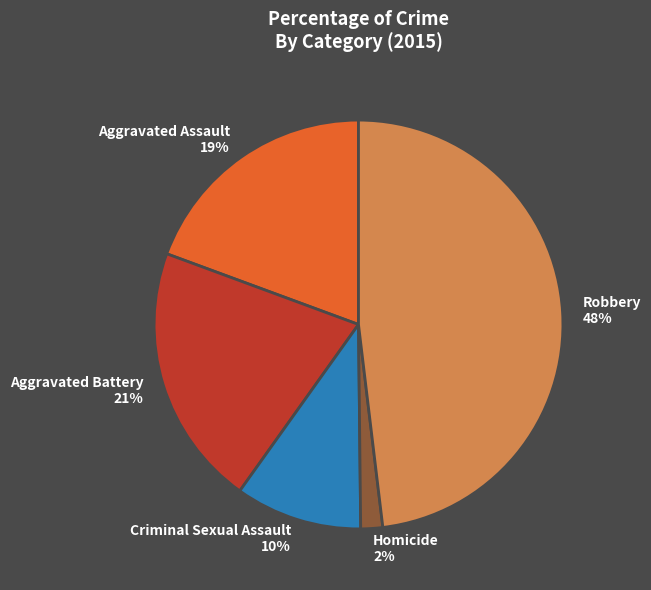

Count the number of slices in the pie.

5